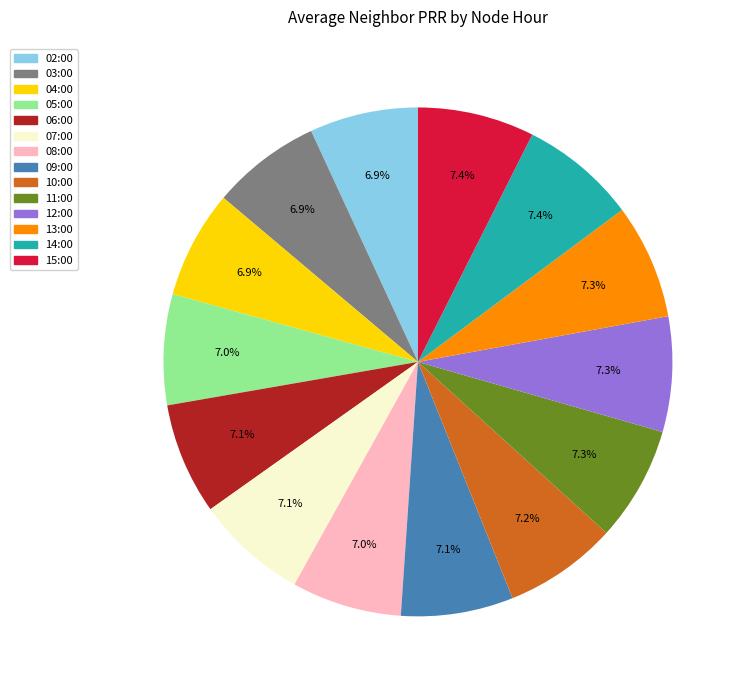

Does 02:00 account for over 50% of the chart?

No